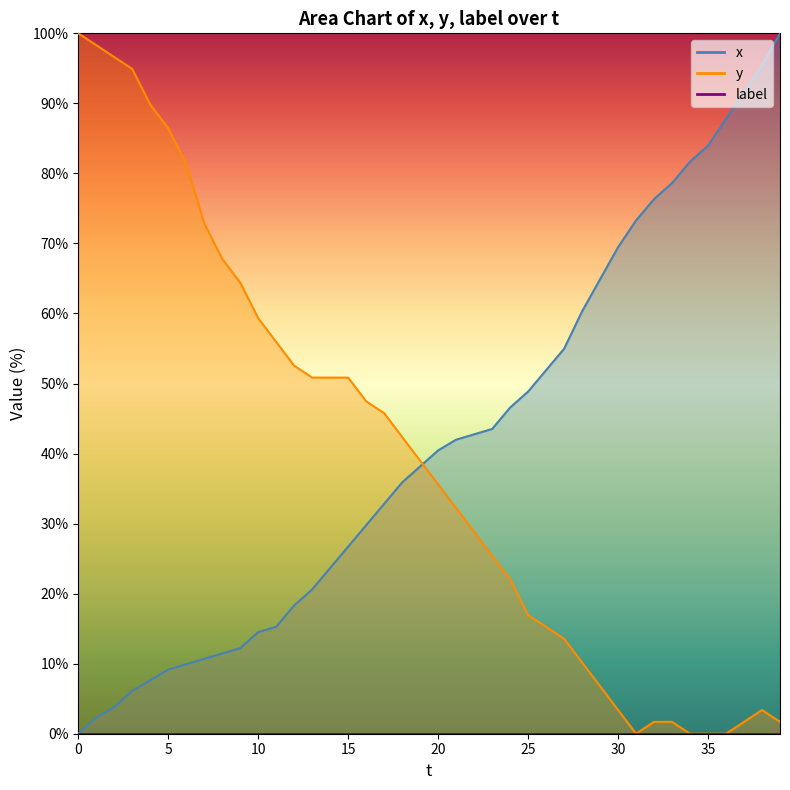

What is the value of the x point at the 6th from the left?

9.2